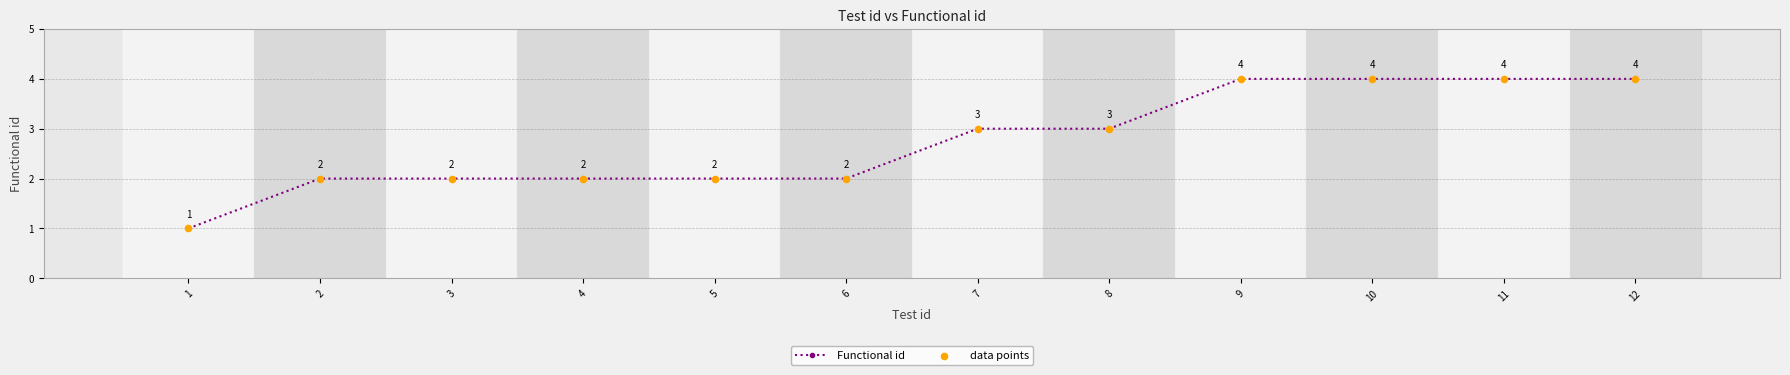

What is the sum of the values at 3 and 4?

4